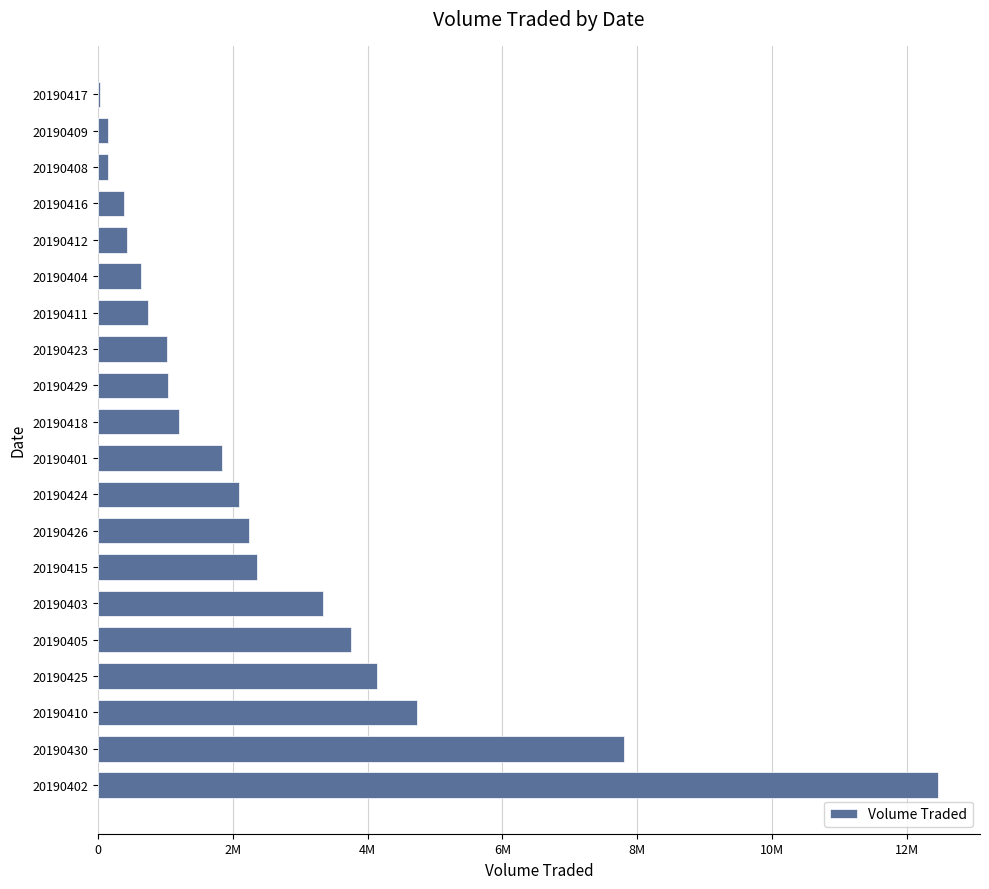

How many distinct data groups are displayed?

1